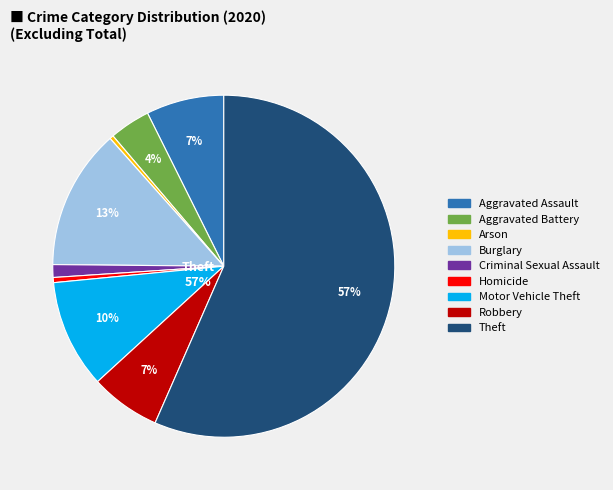

Between Aggravated Battery and Aggravated Assault, which is larger?

Aggravated Assault